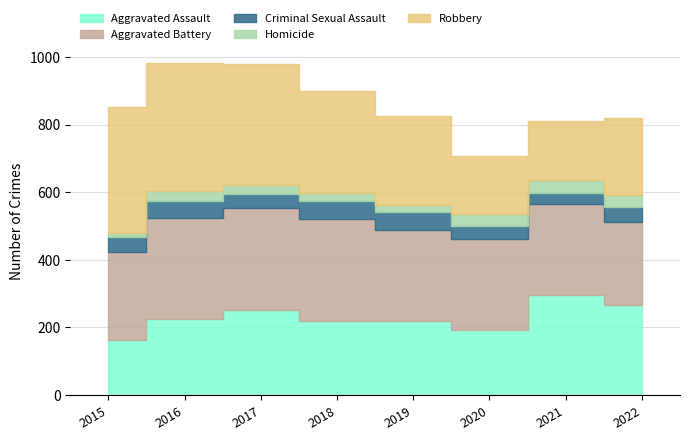

At which category is the sum across all series the highest?

2016